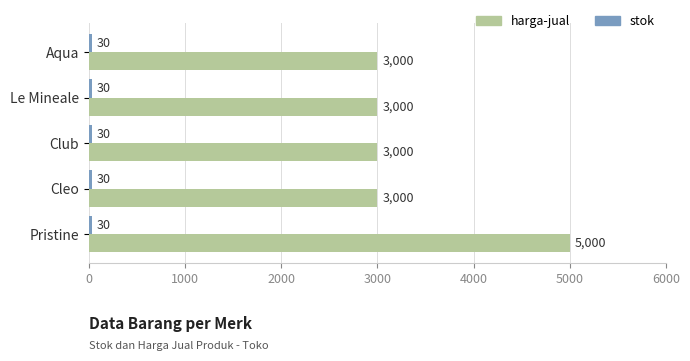

What is the approximate value of harga-jual at Aqua, to the nearest 10?

3000